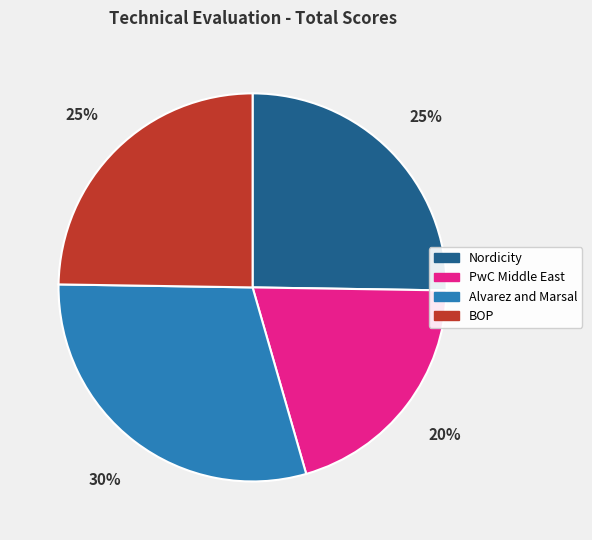

How many slices are in this pie chart?

4